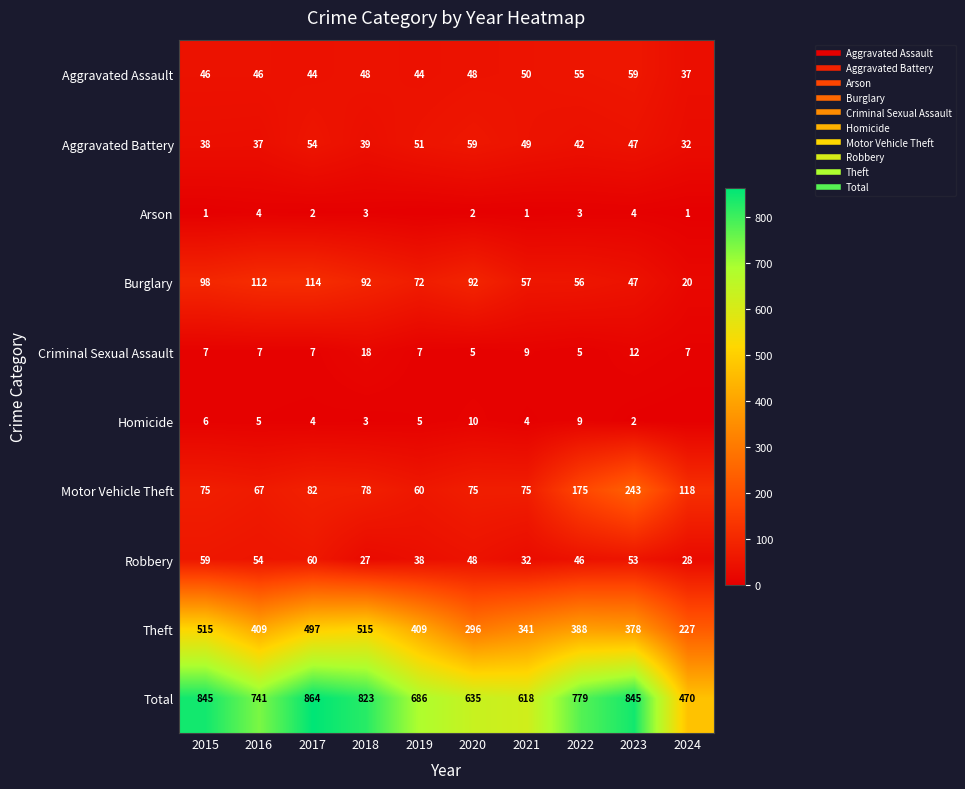

How many data points does each series have?

10